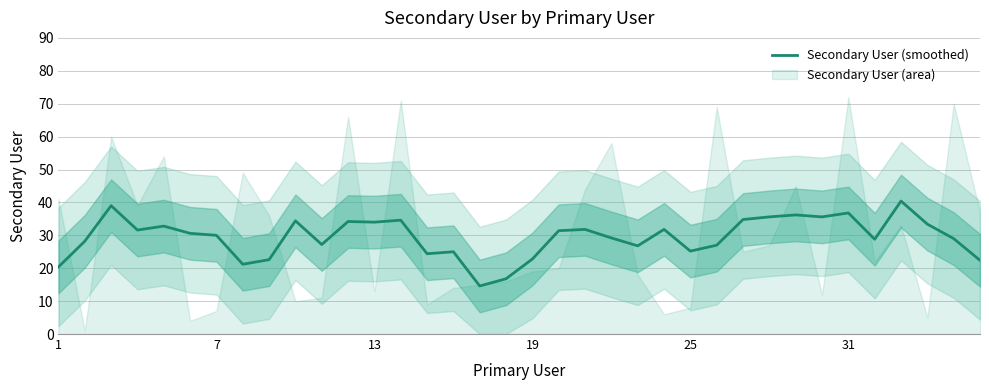

How many lines are shown in the chart?

1